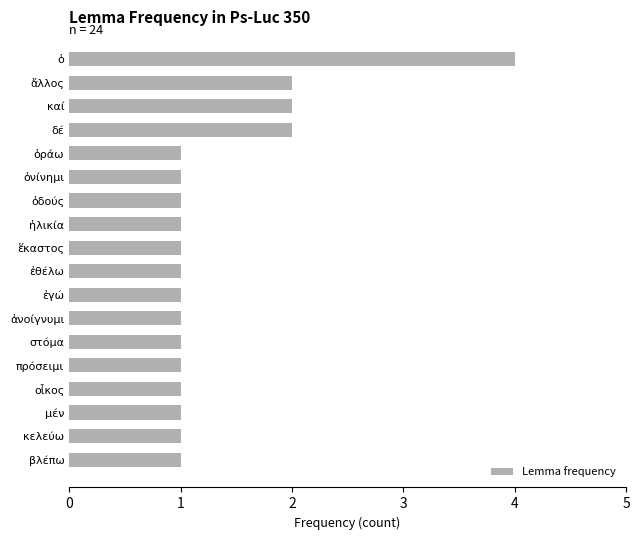

Count the number of data series in this chart.

1